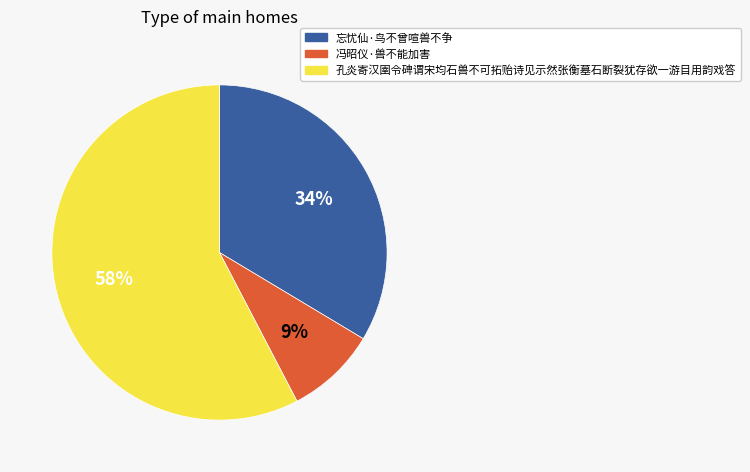

How many slices are in this pie chart?

3